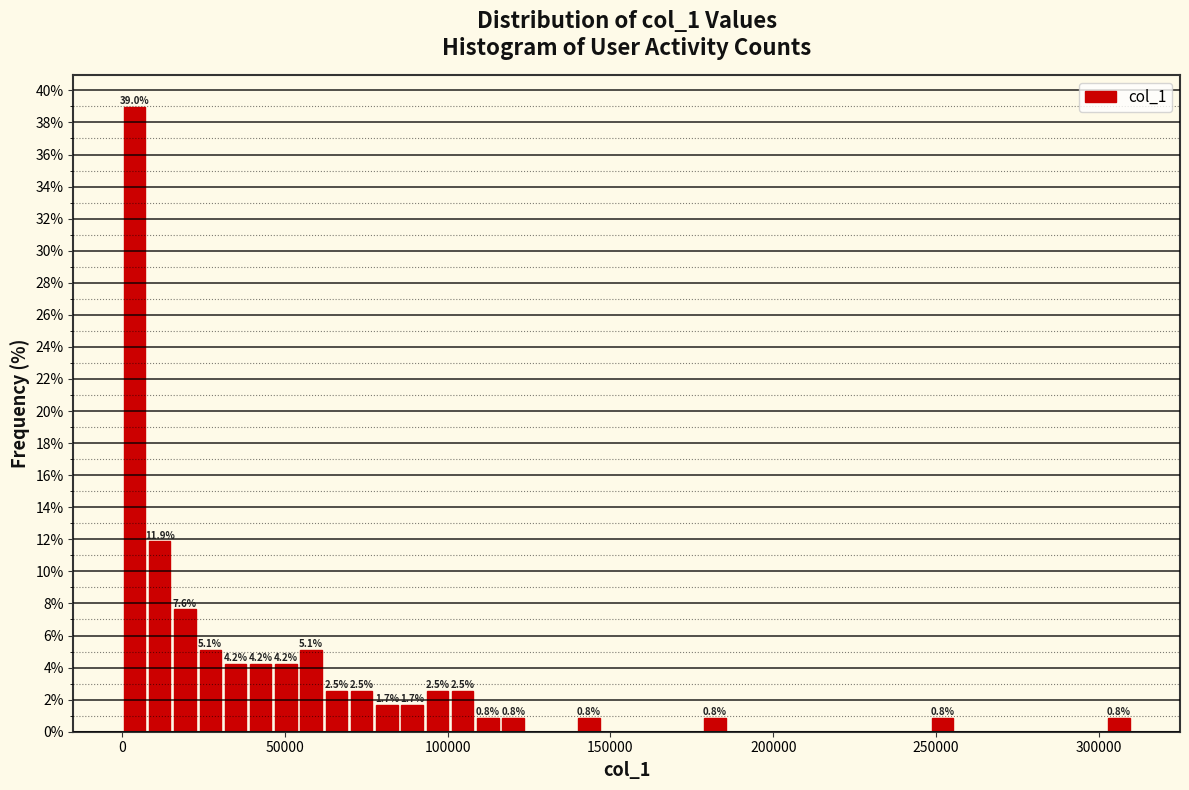

Read against the x-axis, roughly where is the centre of the tallest bar?

5000